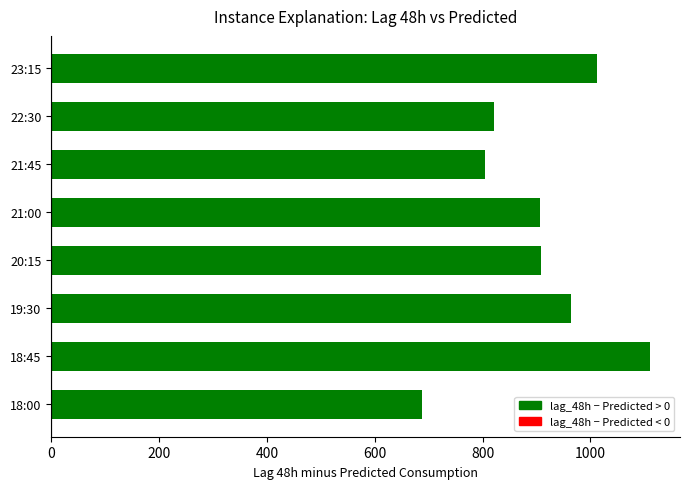

Which has a higher value, 23:15 or 19:30?

23:15